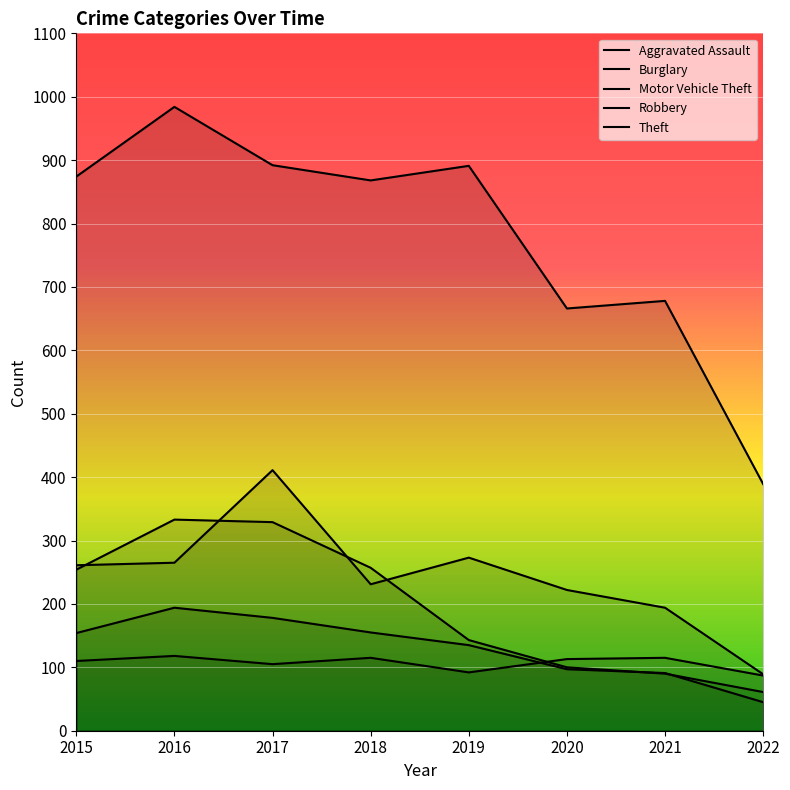

List the labels in order of Burglary value, largest first.

2016, 2017, 2018, 2015, 2019, 2020, 2021, 2022